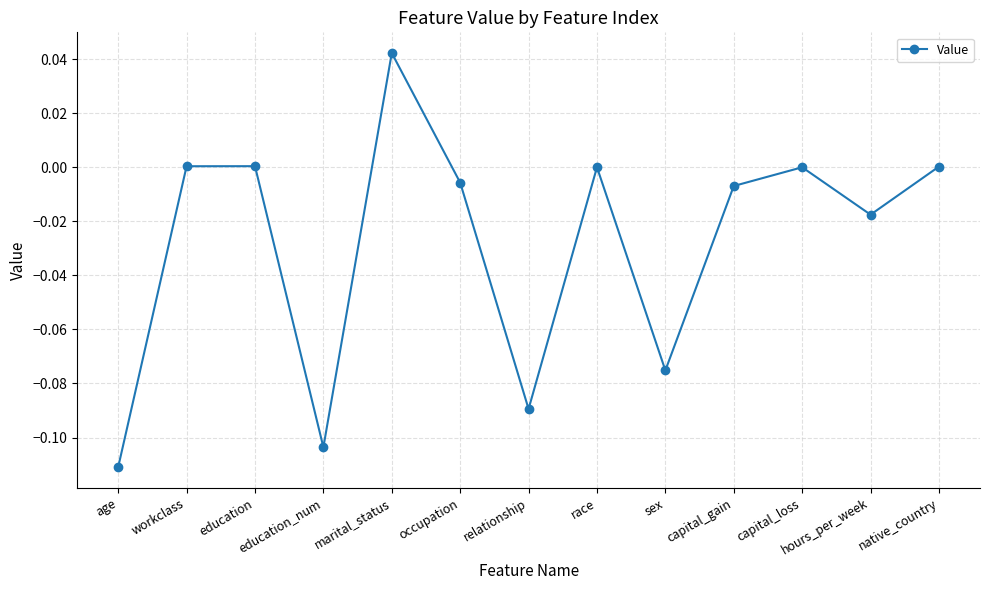

What is the label of the 4th point from the left?

education_num